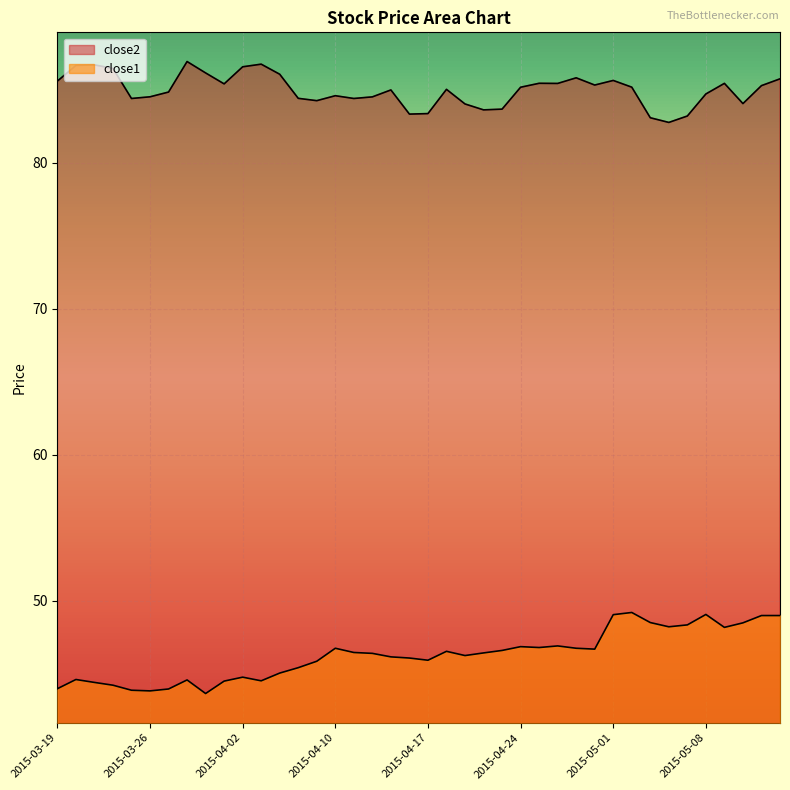

The value of close2 at 2015-04-02 is 153.1. True or false?

False